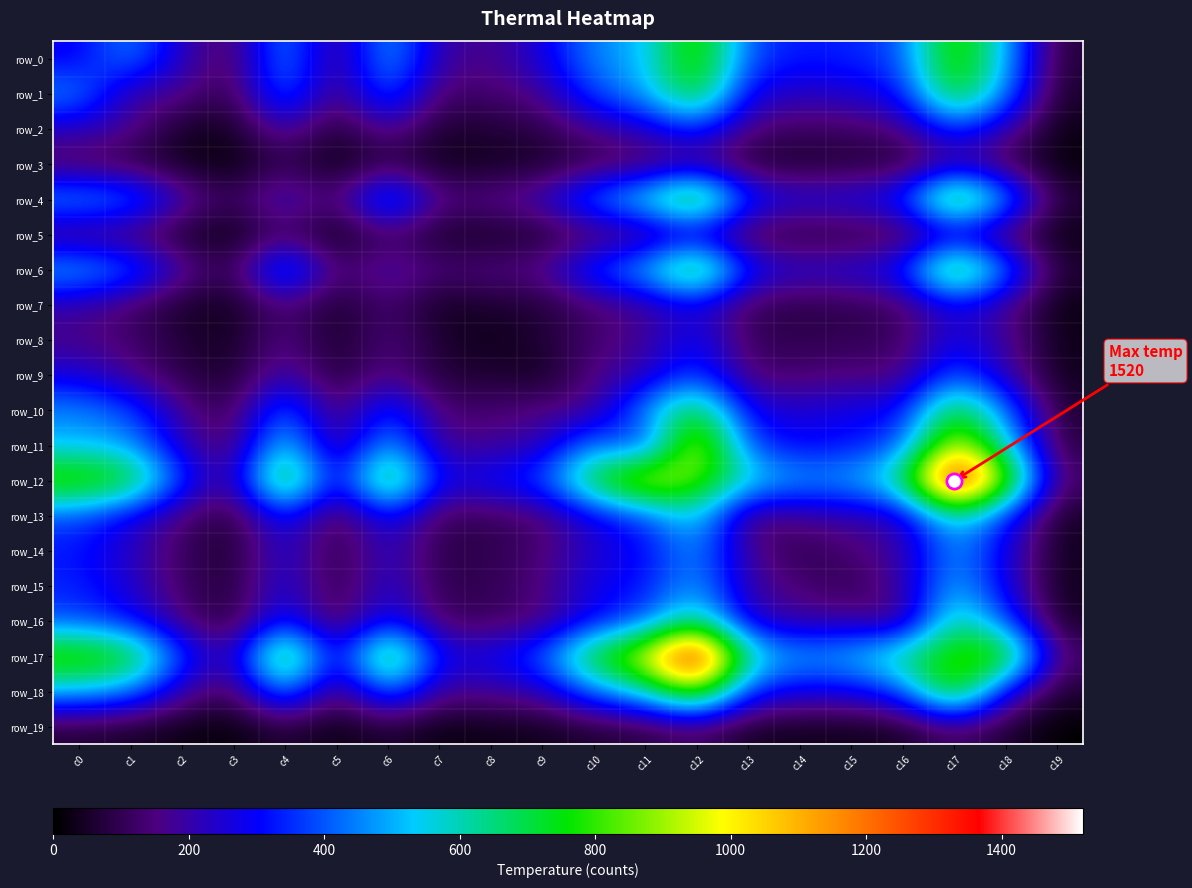

Is it true that row_6 equals 275 at c15?

True